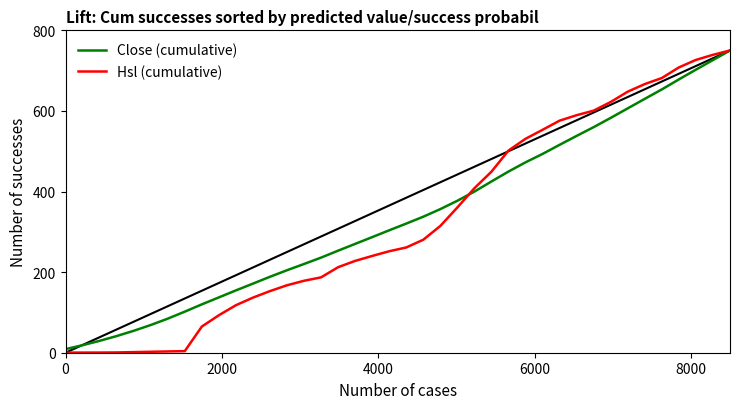

Which series has the largest range (max minus min)?

Hsl (cumulative)